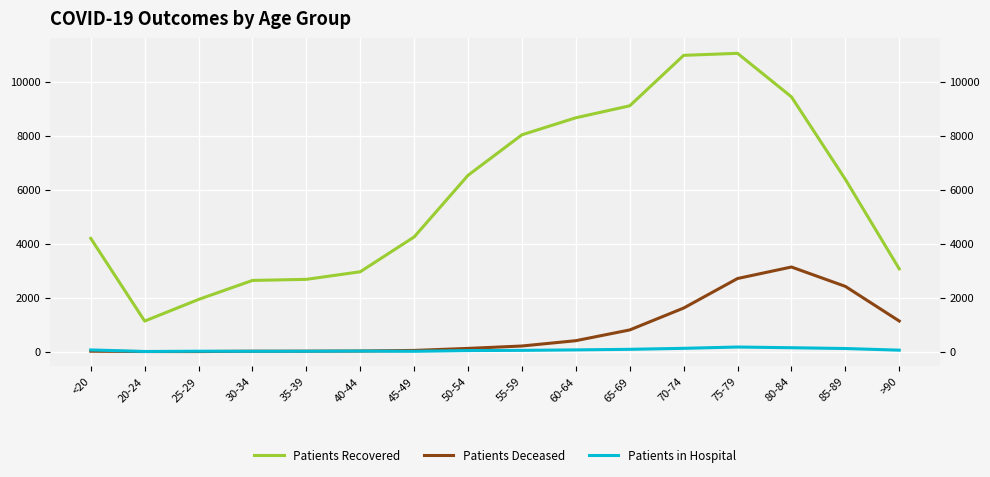

What is the label of the 4th point from the left?

30-34